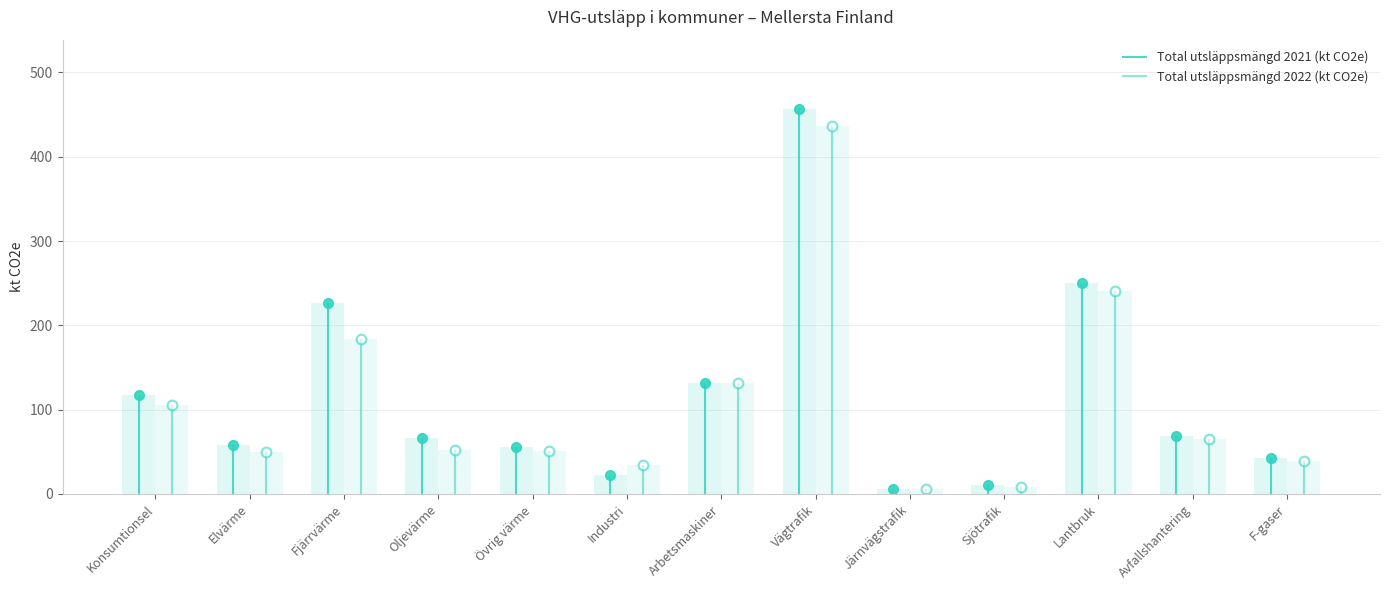

What are all the series names shown in the legend?

Total utsläppsmängd 2021 (kt CO2e), Total utsläppsmängd 2022 (kt CO2e)